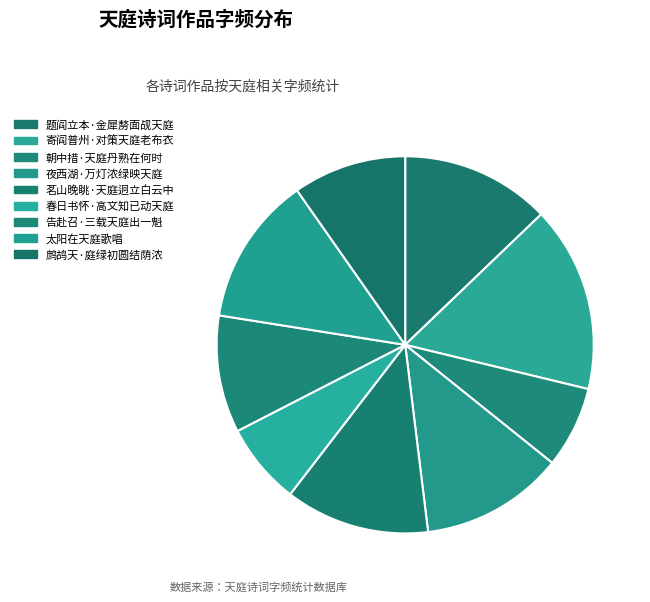

Which slice is the largest?

寄阎普州·对策天庭老布衣